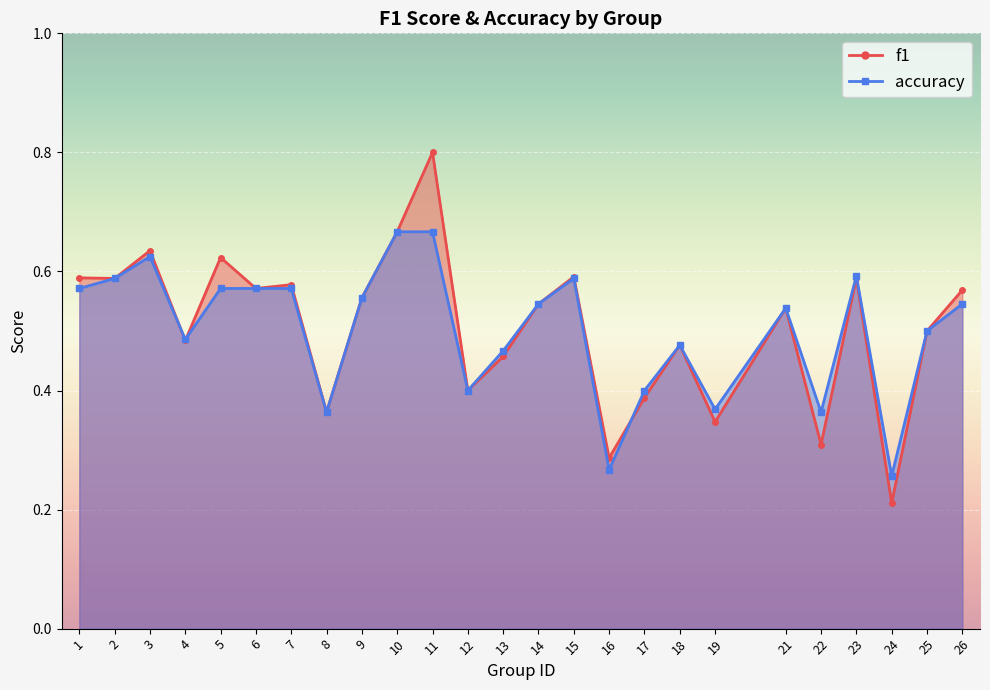

Which series changed the most between 5 and 6?

f1